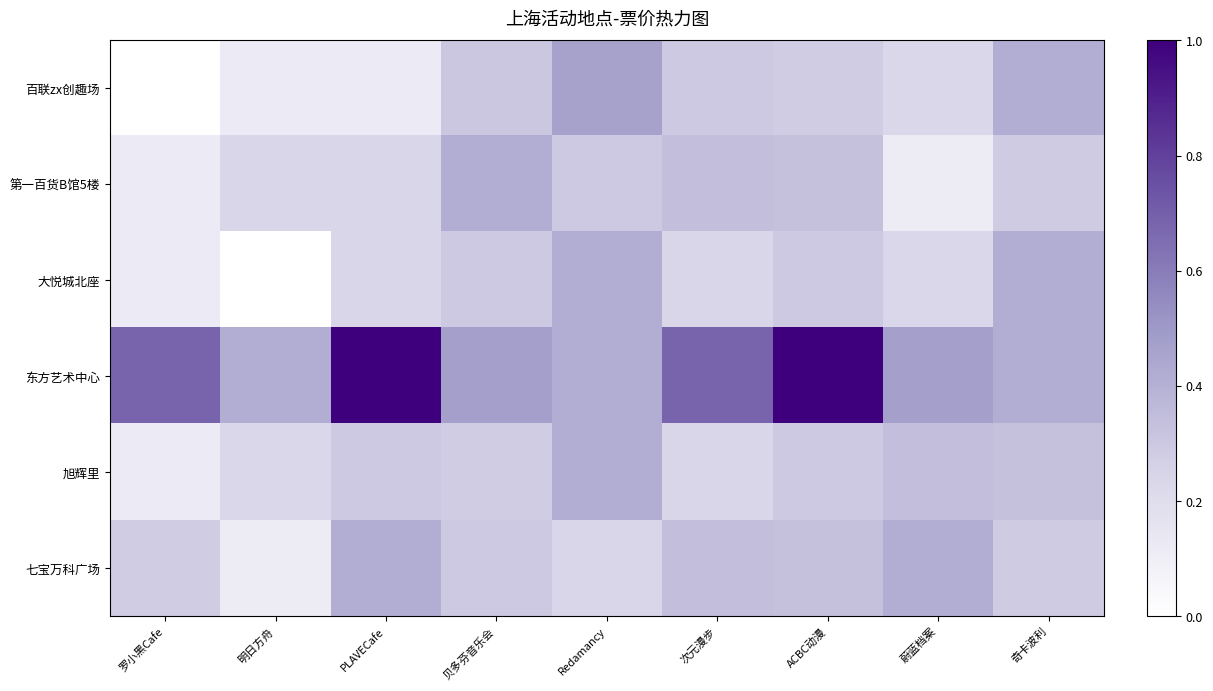

At PLAVECafe, list the series in order from smallest to largest.

百联zx创趣场, 大悦城北座, 第一百货B馆5楼, 旭辉里, 七宝万科广场, 东方艺术中心